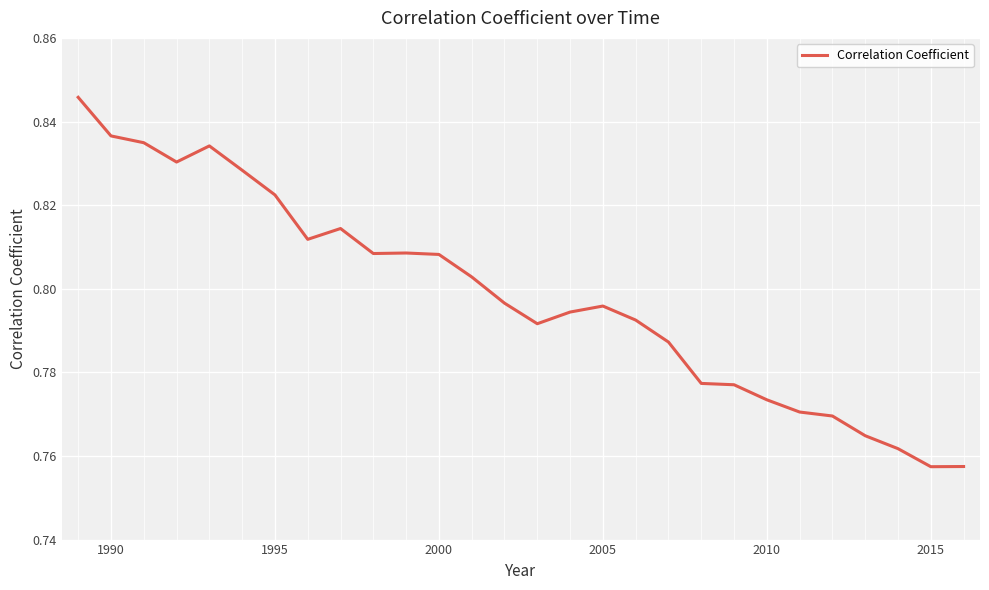

True or false: the data shows 1.4 at 2005.

False